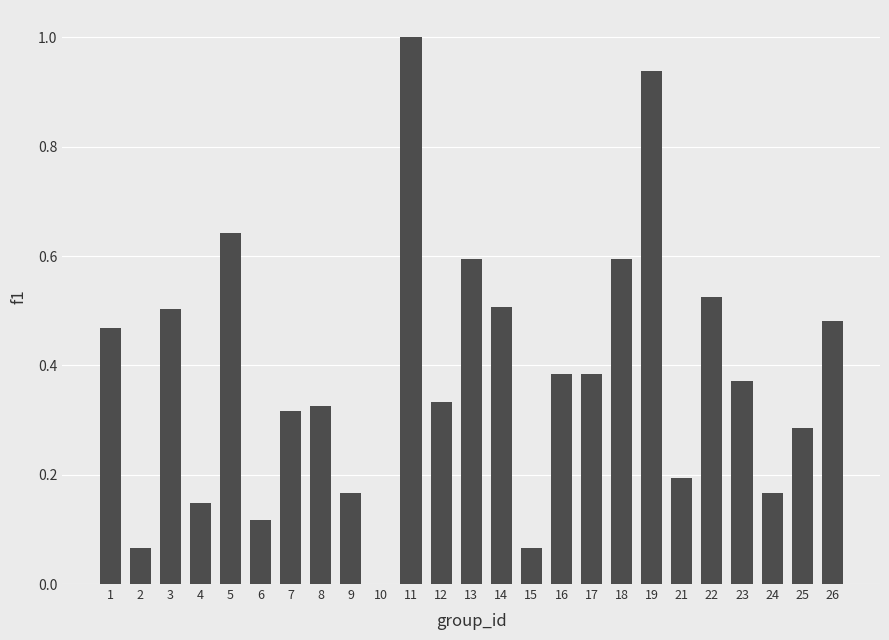

At which category does the chart reach its peak across all series?

11